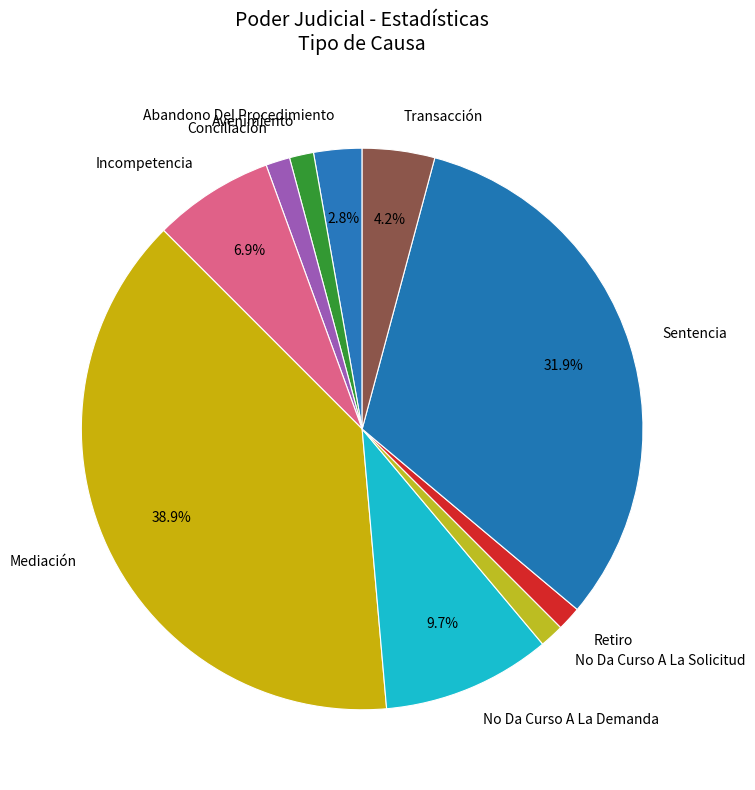

What percentage is NOT represented by Sentencia?

68.1%